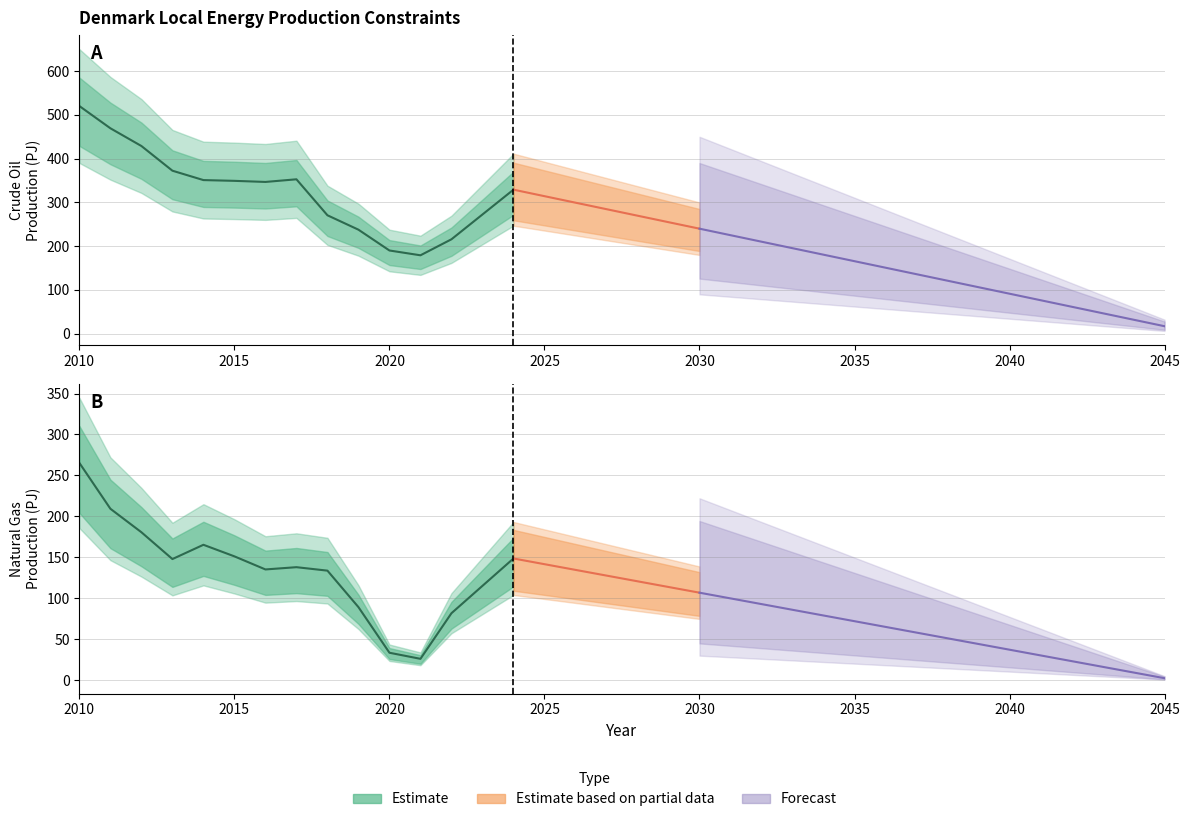

Is this an area chart (filled region under the line)?

No